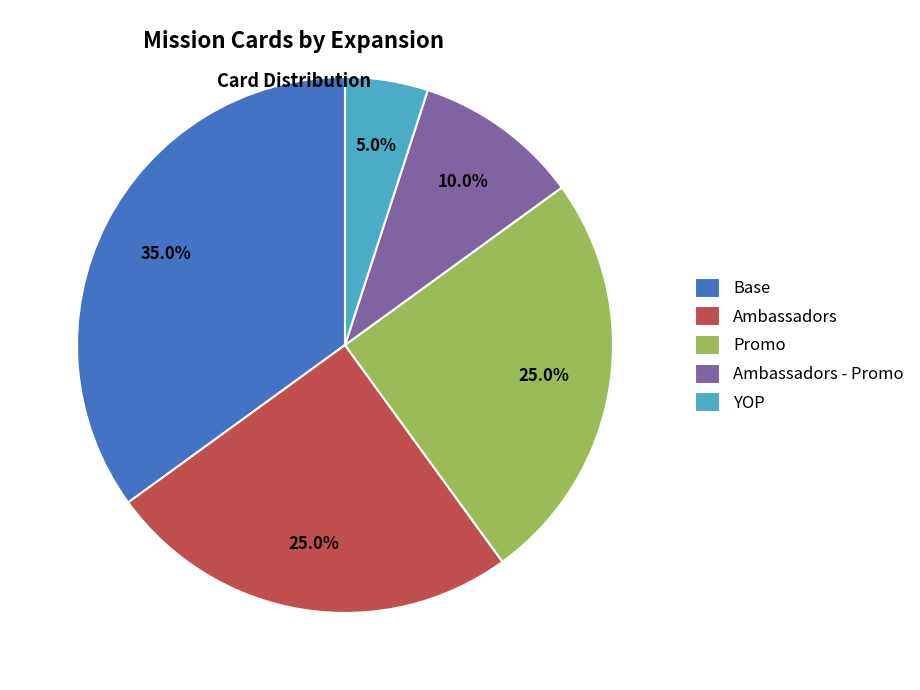

What is the ratio of the value at YOP to the value at Promo?

0.2